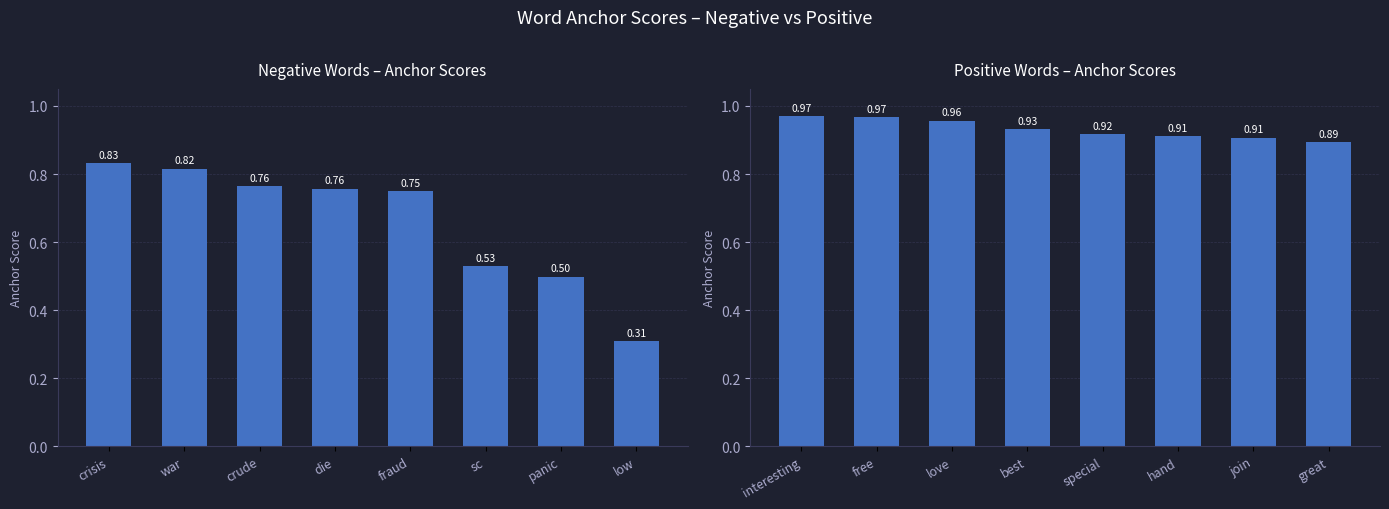

What are all the series names shown in the legend?

negative, positive